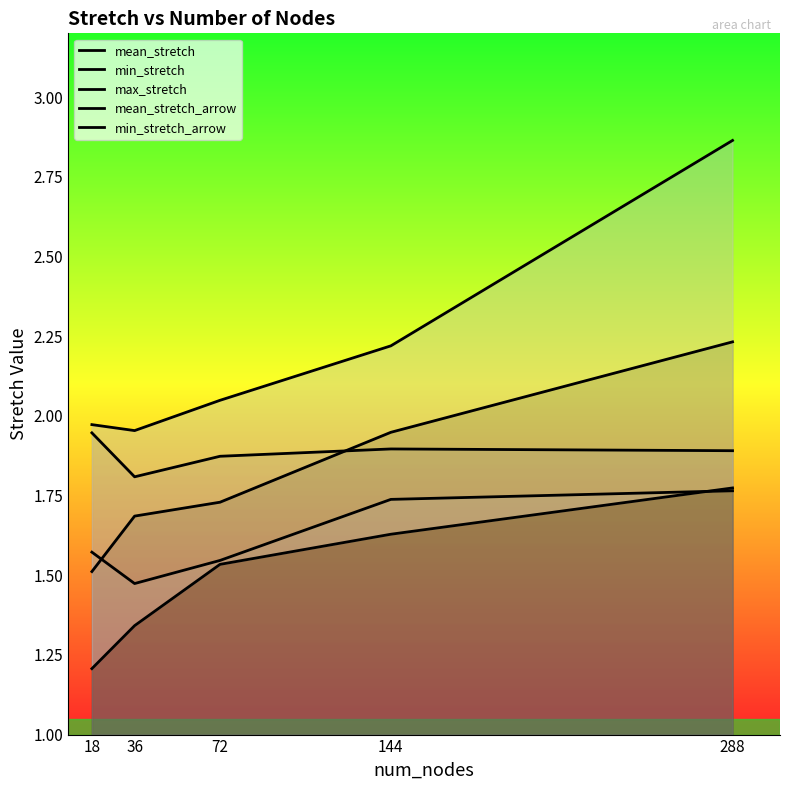

The mean_stretch series shows 1.7 at 36. True or false?

True